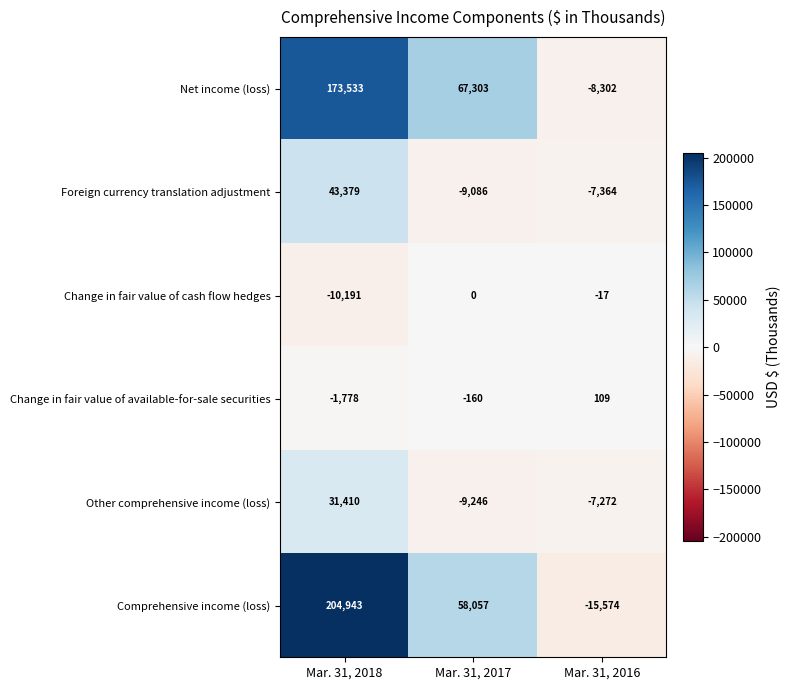

Where does the Net income (loss) series first go above 67303?

Mar. 31, 2018